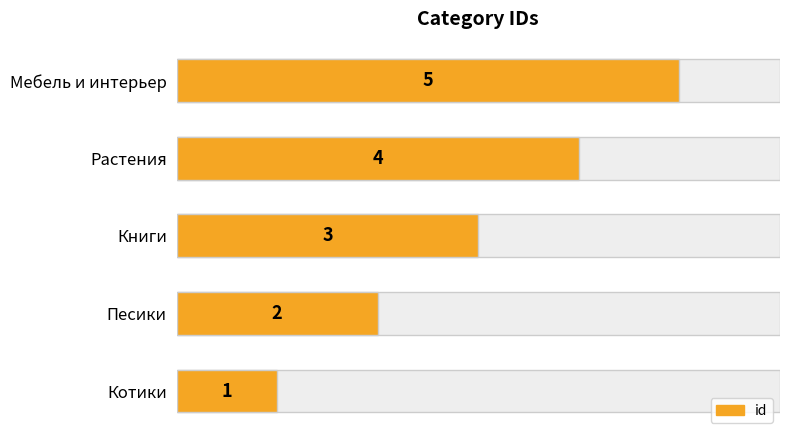

What is the value of the 4th bar from the left?

4